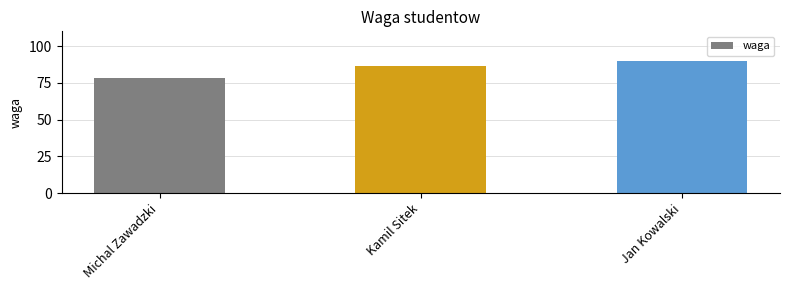

Which has a higher value, Kamil Sitek or Michal Zawadzki?

Kamil Sitek